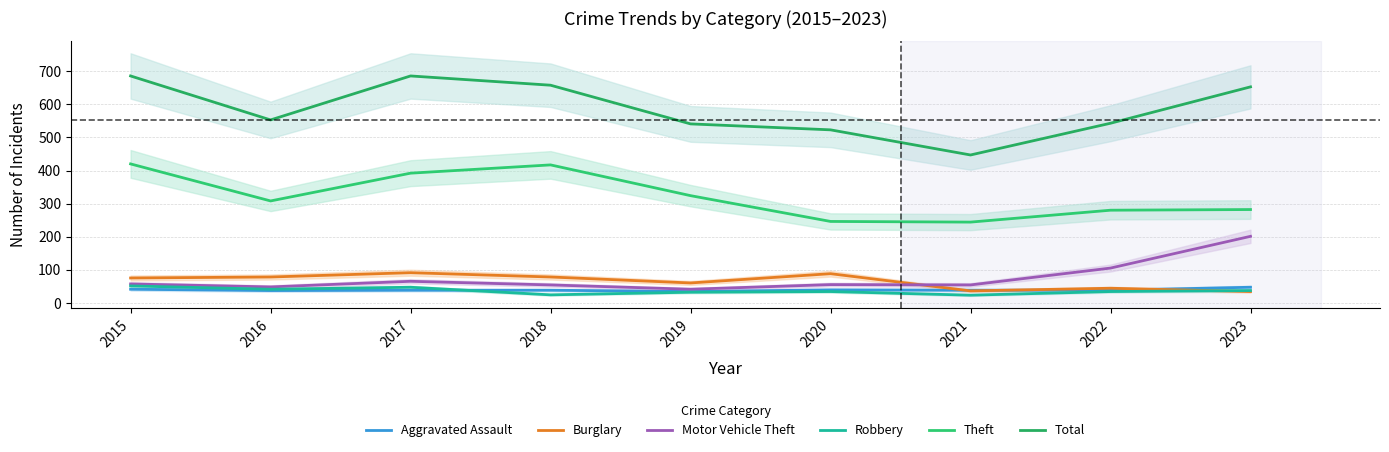

True or false: Robbery has a value of 12 at 2016.

False